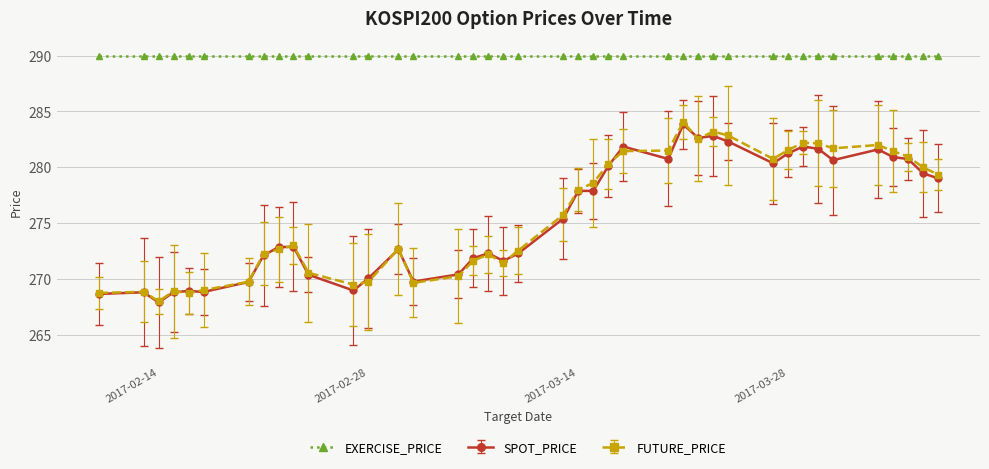

What is the greatest value displayed?

290.0